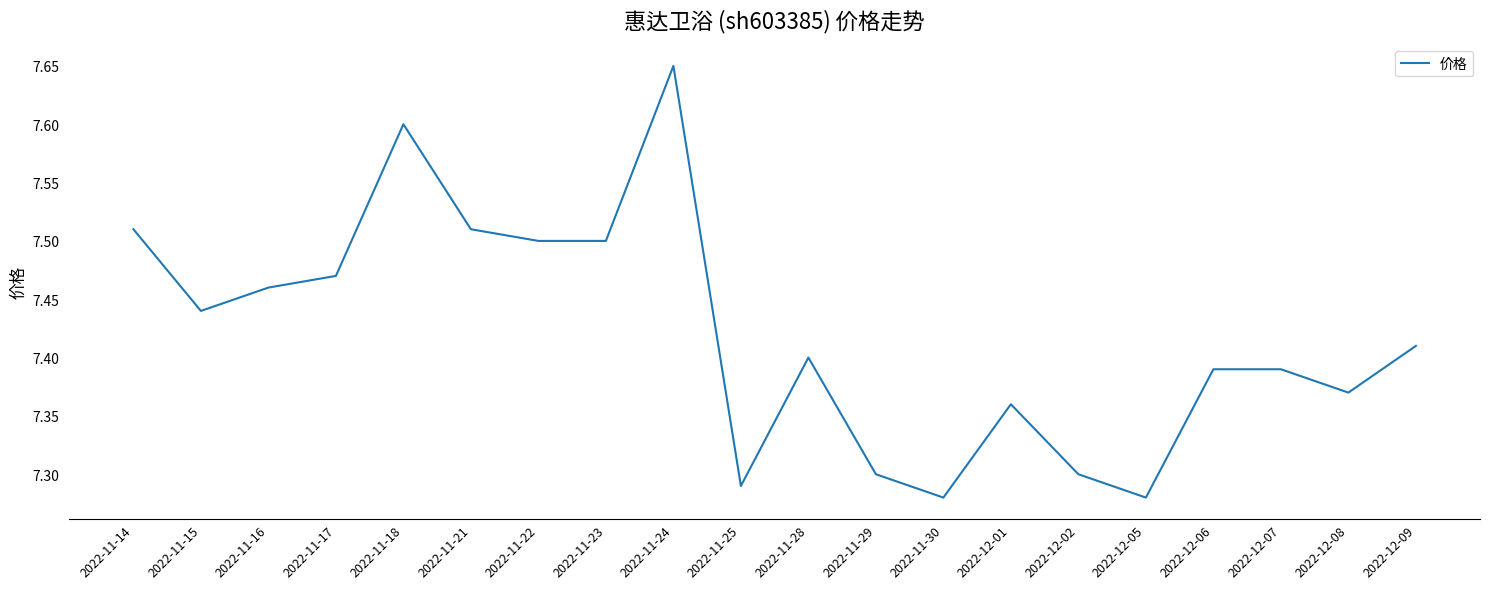

Between 2022-12-06 and 2022-11-23, which is larger?

2022-11-23